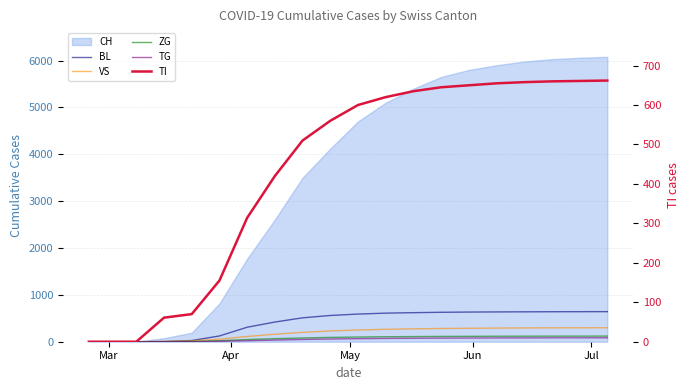

What is the difference between the maximum and minimum values in the BL series?

642